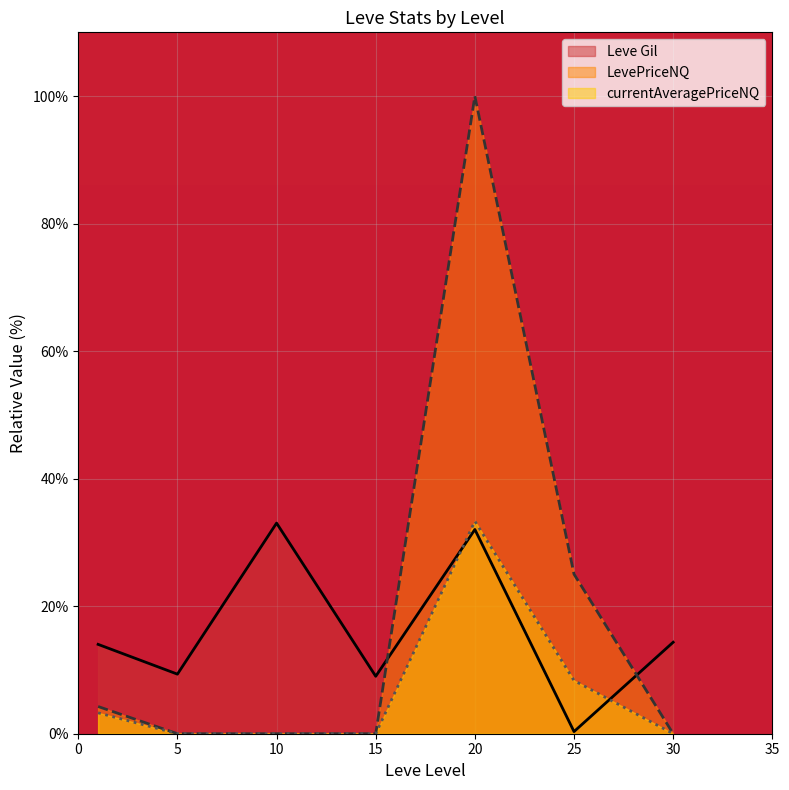

Rank the series by their maximum value, from highest to lowest.

LevePriceNQ, currentAveragePriceNQ, Leve Gil